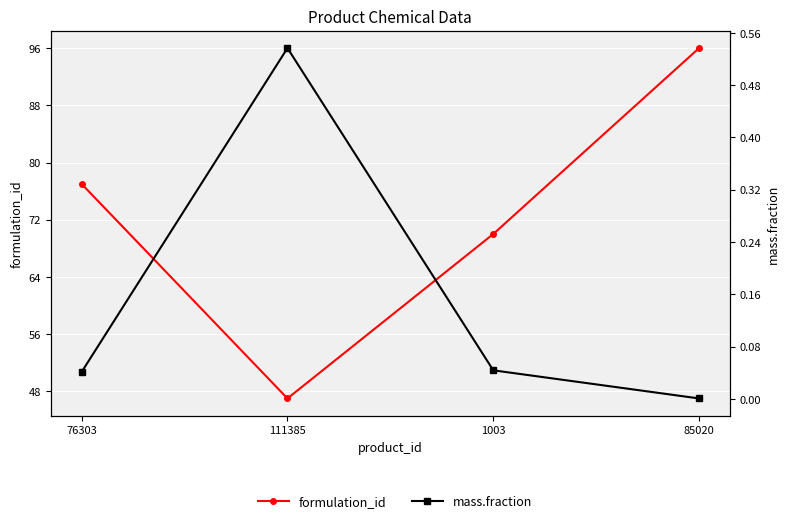

Read the formulation_id value at 1003.

70.0